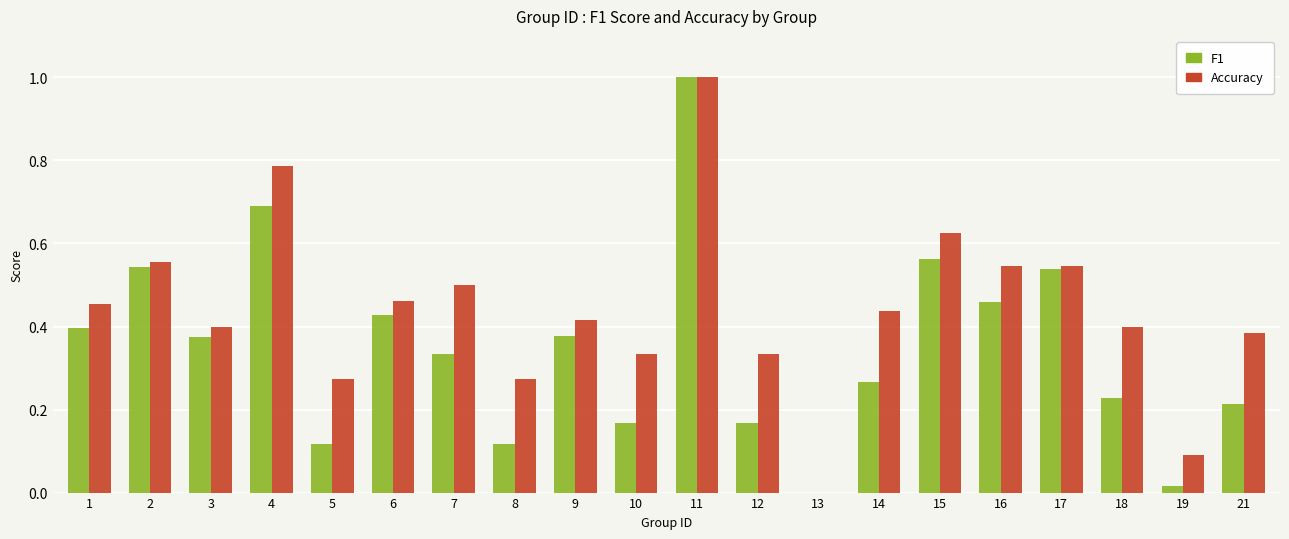

At which label does Accuracy reach its peak?

11